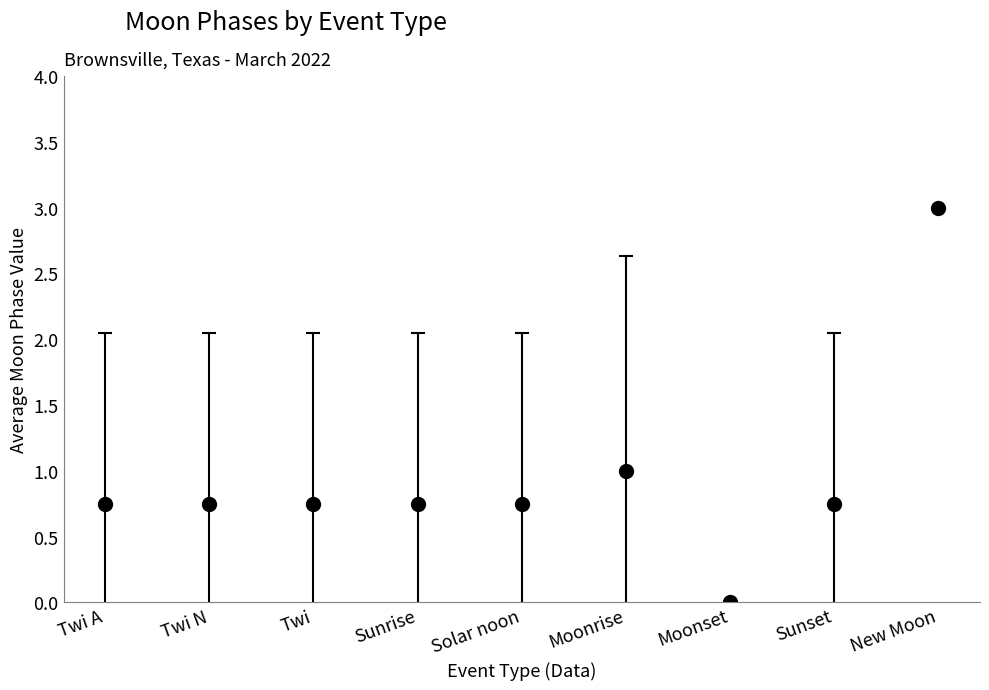

True or false: the data shows -1 at Twi N.

False